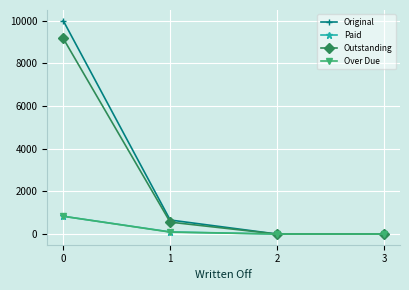

What is the difference between the highest and lowest values at 0?

9166.7